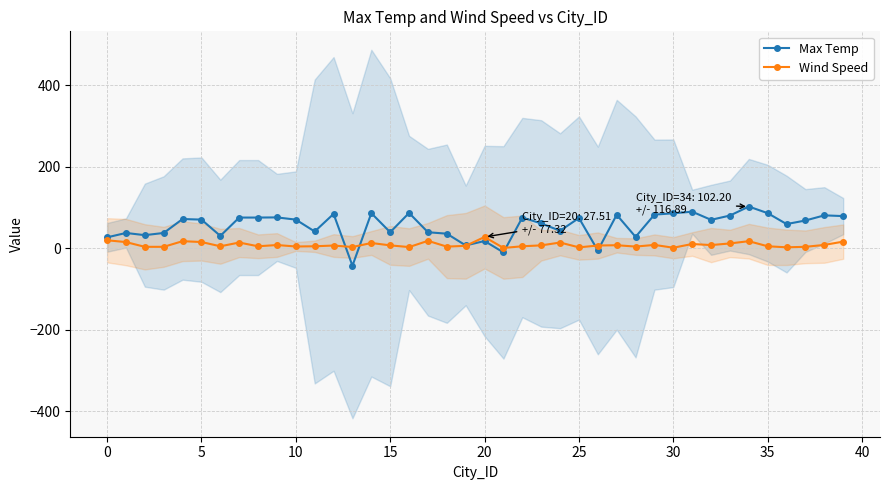

True or false: Wind Speed and Max Temp intersect in this chart.

True